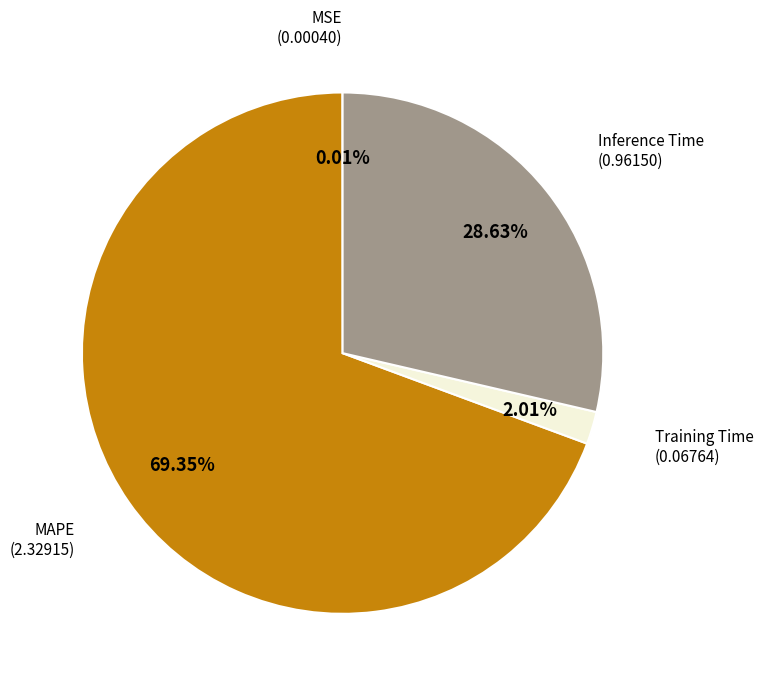

Is there any slice that represents more than half of the pie?

Yes